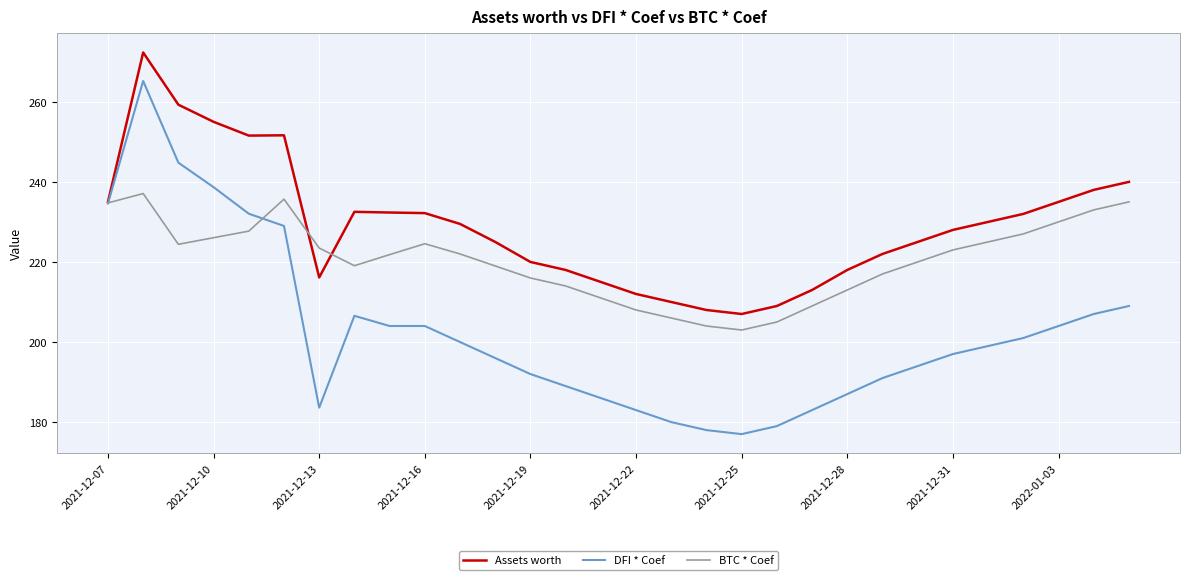

List the series in order of their overall mean, lowest first.

DFI * Coef, BTC * Coef, Assets worth